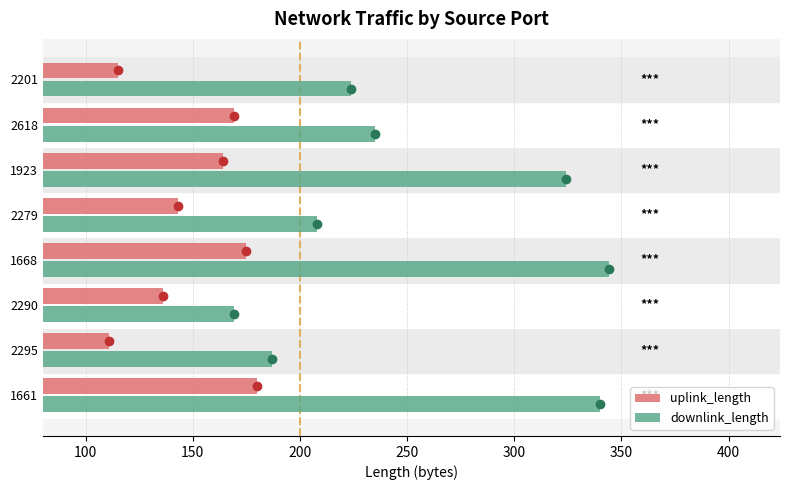

Is it true that uplink_length equals 164 at 1923?

True